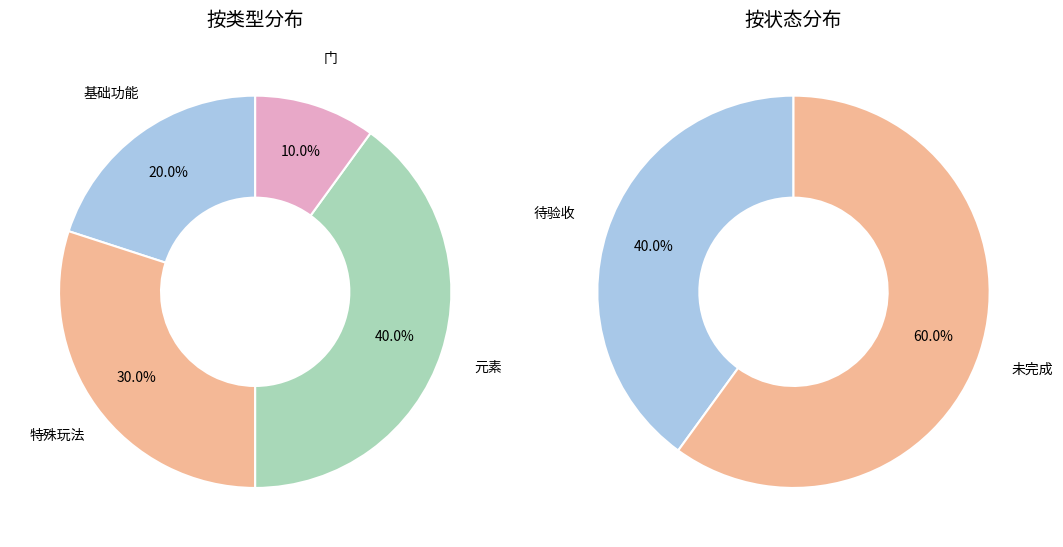

How many slices are in this pie chart?

4